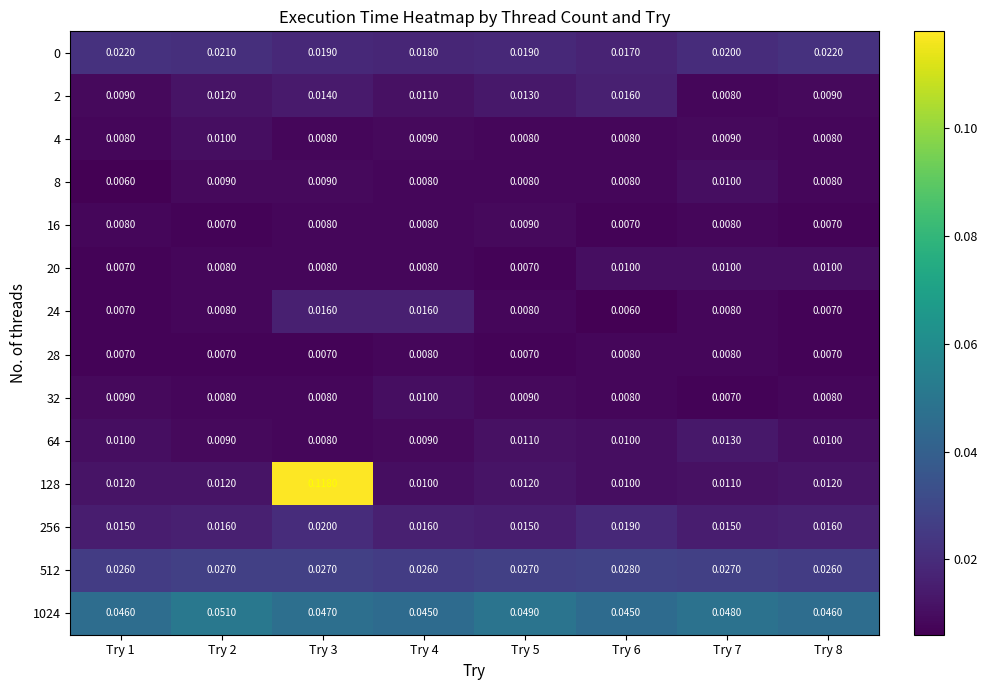

Is the value of 4 at Try 8 greater than the value of 0 at Try 7?

No